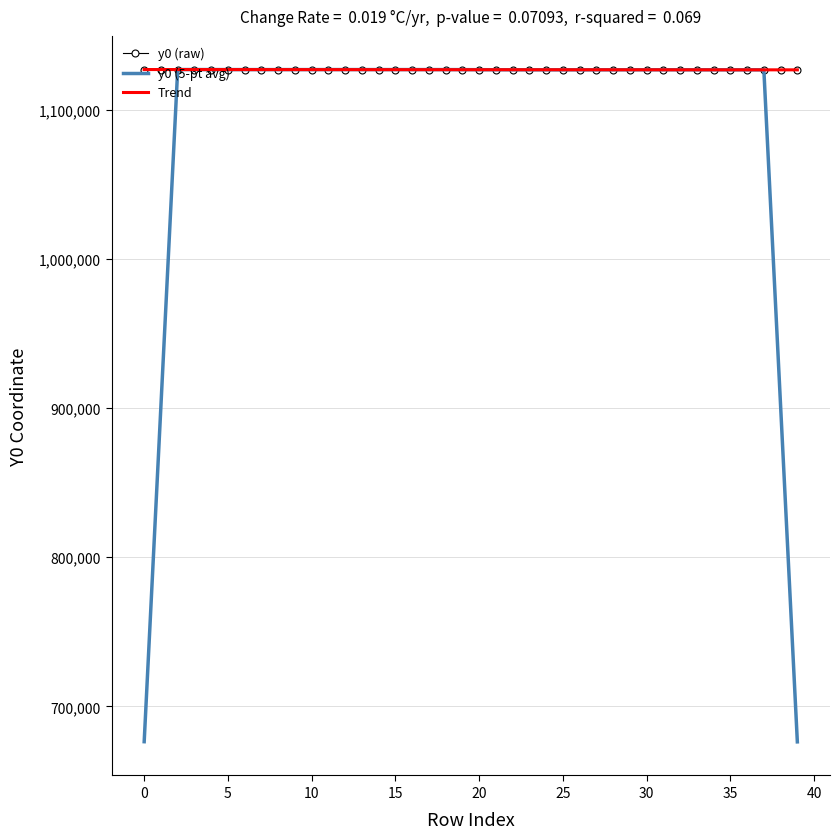

What is the highest value of the y0 (5-pt avg) series?

1127097.7